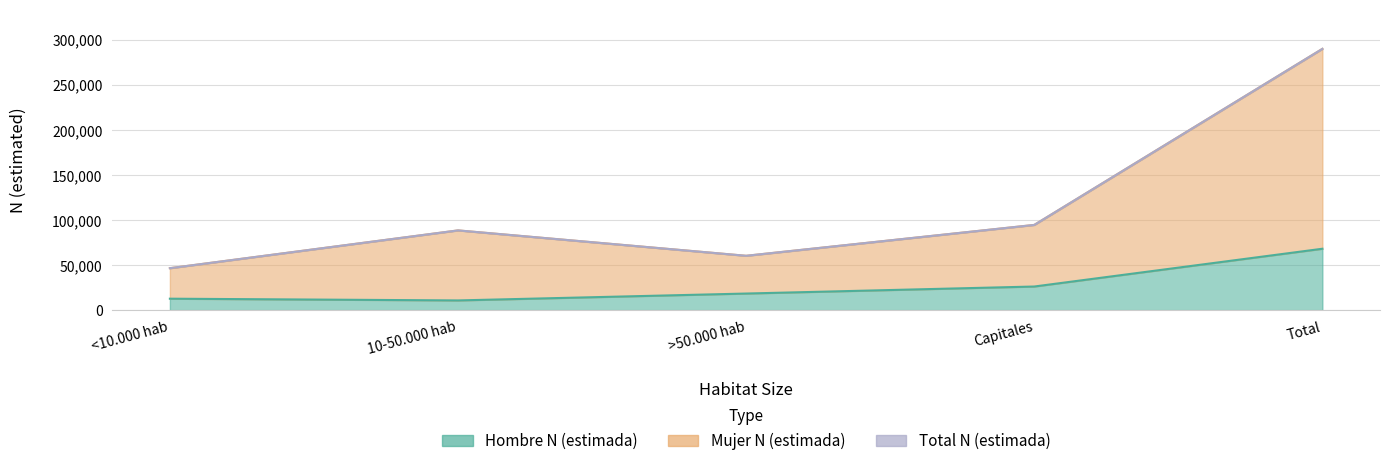

What is the difference between the highest and lowest values at >50.000 hab?

41907